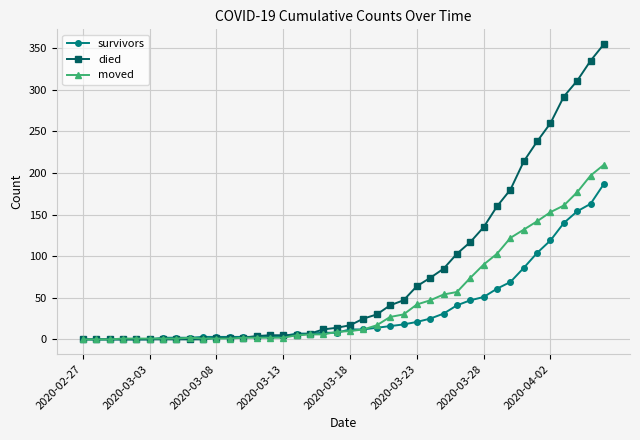

How many distinct data groups are displayed?

3